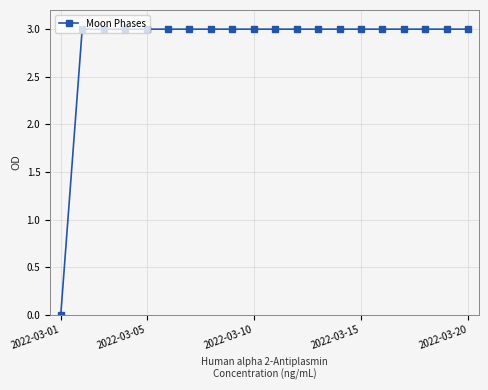

What is the value of the 14th point from the left?

3.0